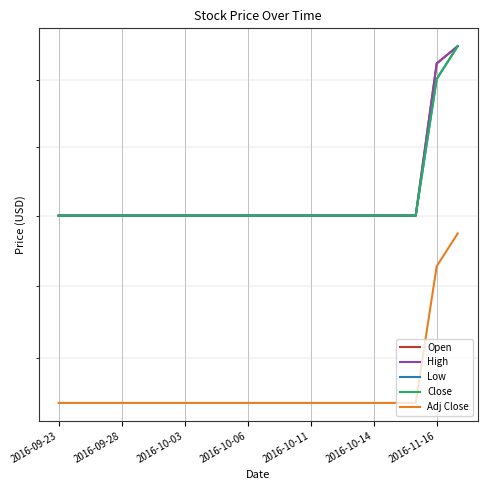

True or false: Close and High intersect in this chart.

False